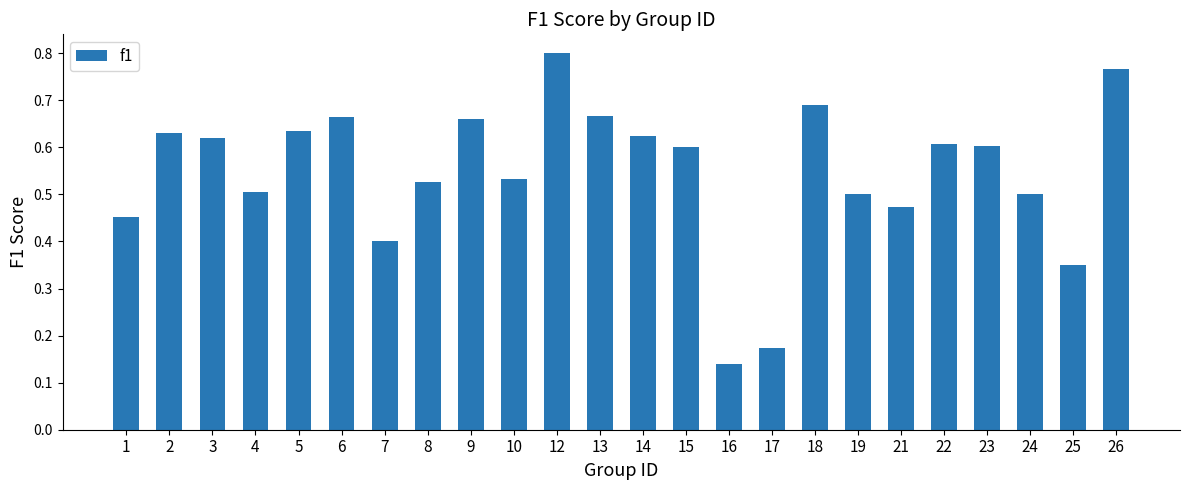

Is it true that the value at 15 is 1.0?

False